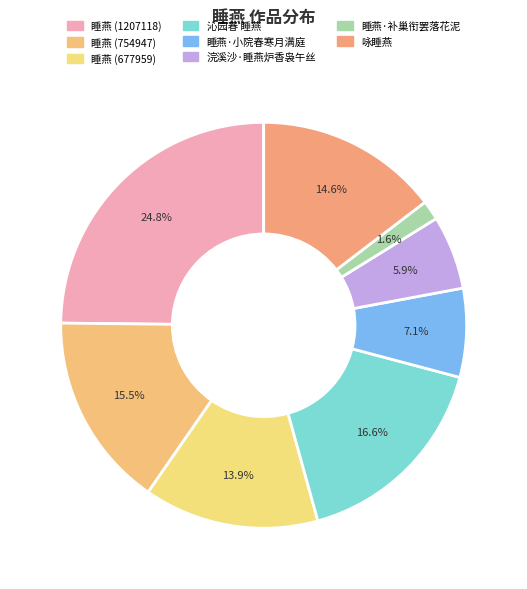

Which slice is the smallest?

睡燕·补巢衔罢落花泥